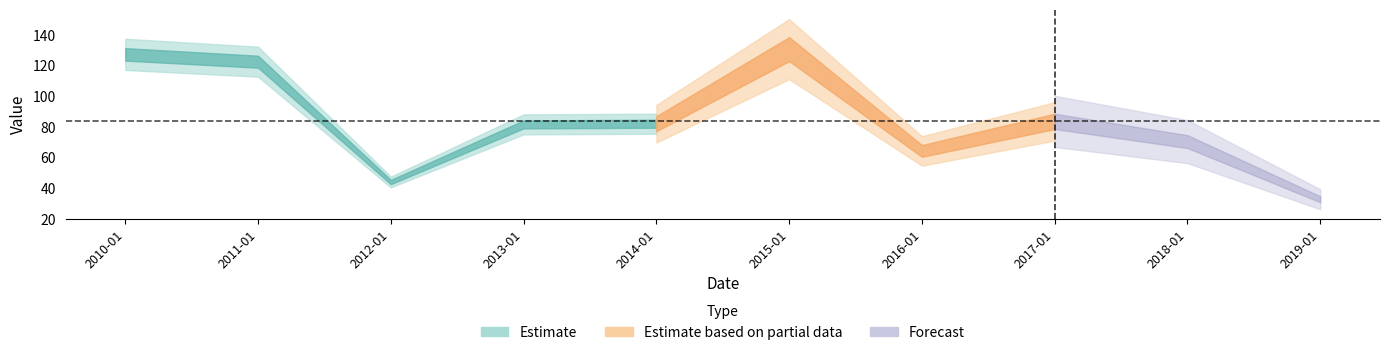

Which category has the lowest value across all series?

2019-01-15